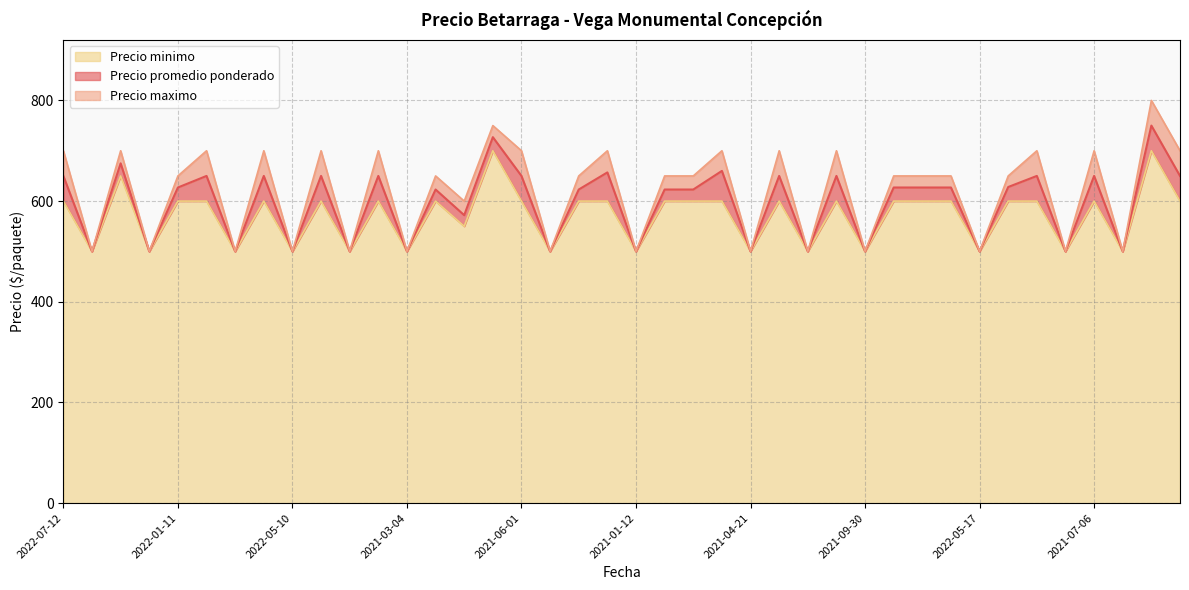

How many lines are shown in the chart?

3